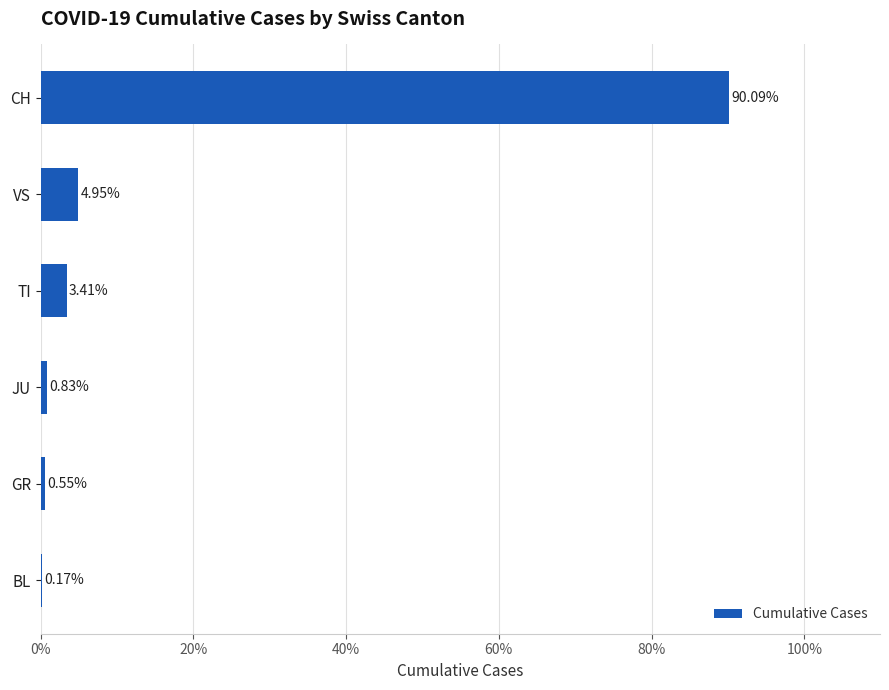

What is the sum of the values at JU and CH?

90.9